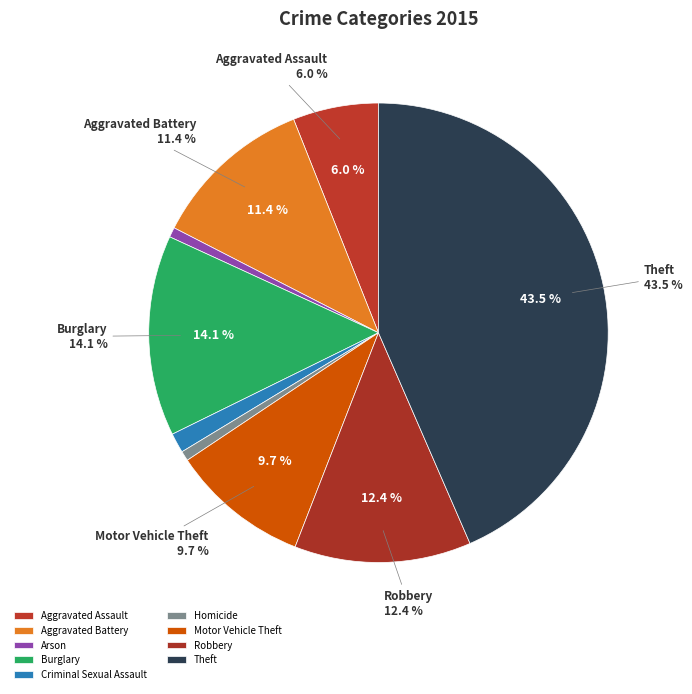

Is the sum of Motor Vehicle Theft and Robbery greater than half?

No